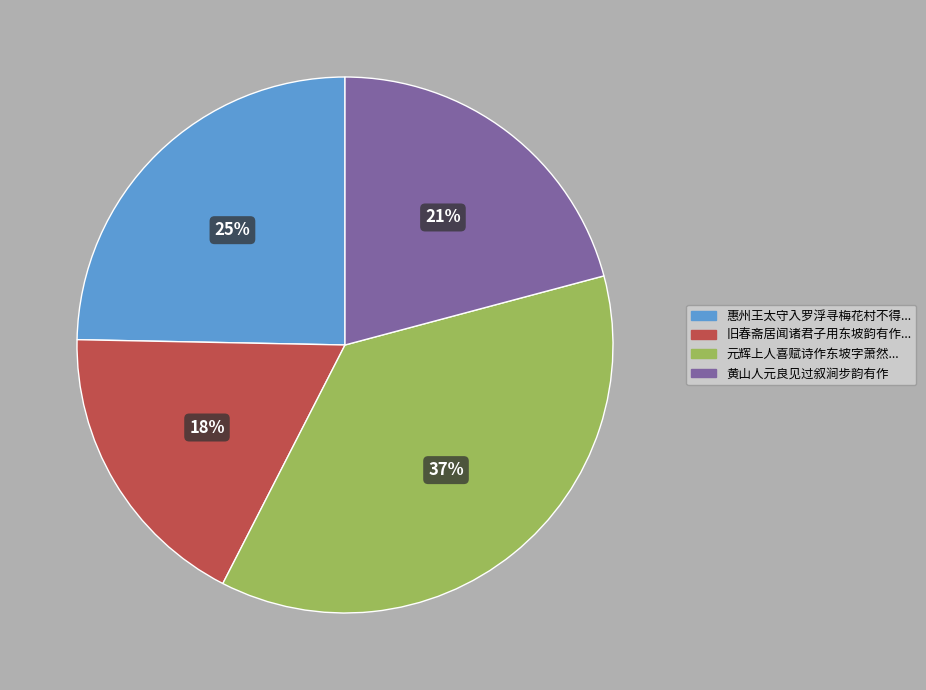

To the nearest percent, what is the average slice percentage?

25%